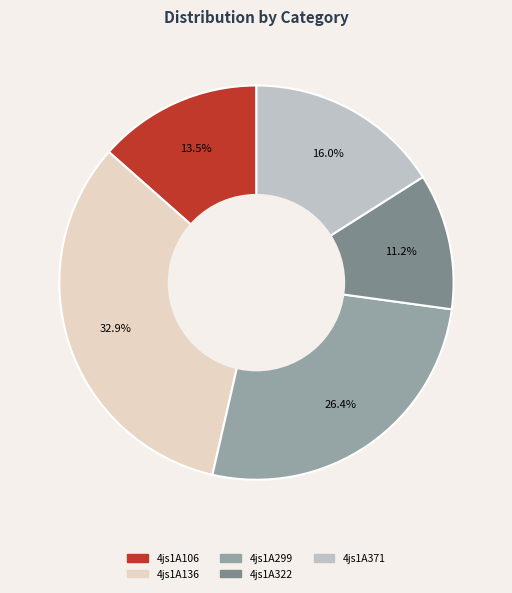

Which category has the biggest portion of the pie?

4js1A136